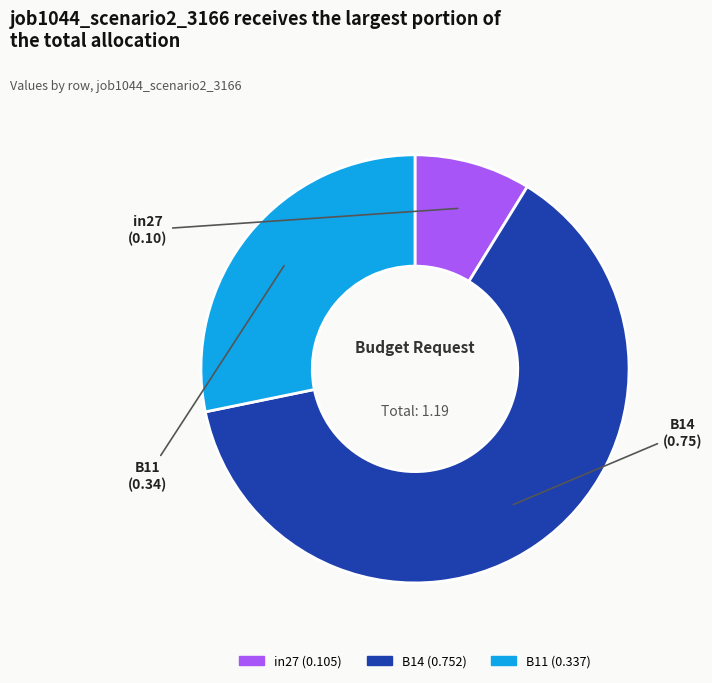

Combined, do B14 and in27 account for over 50%?

Yes